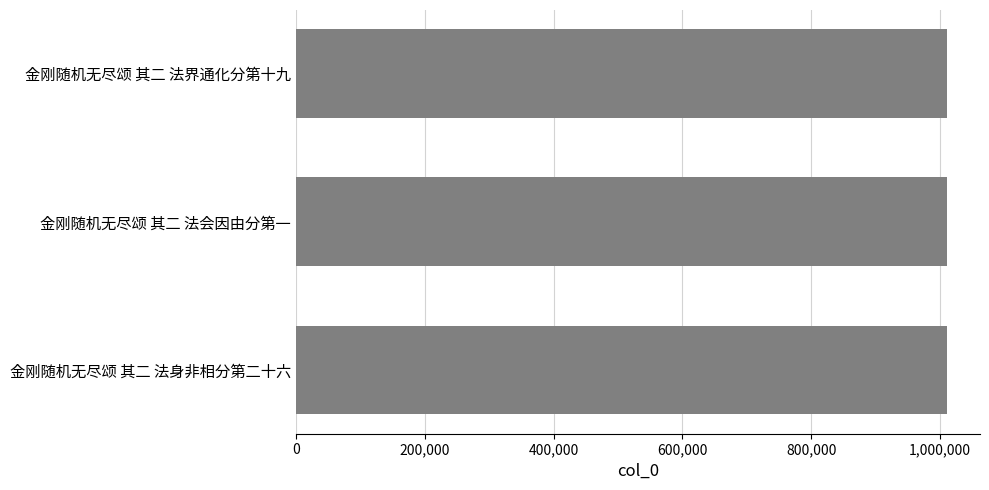

What is the ratio of the value at 金刚随机无尽颂 其二 法会因由分第一 to the value at 金刚随机无尽颂 其二 法界通化分第十九?

1.0